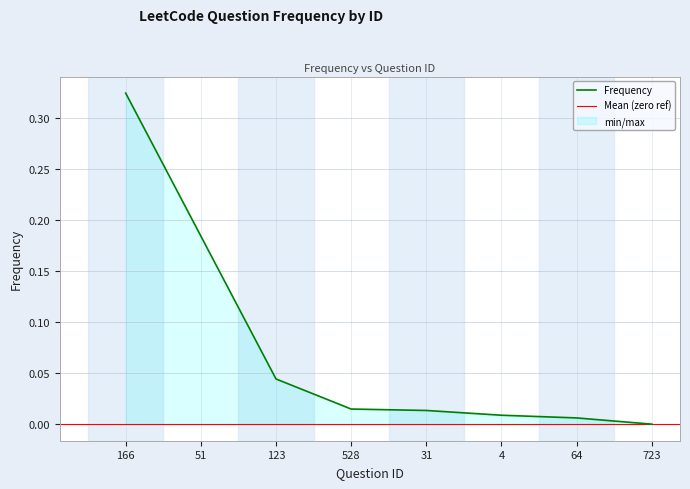

Reading left to right, transcribe all the data shown in this chart.

166=0.3	51=0.2	123=0.0	528=0.0	31=0.0	4=0.0	64=0.0	723=0.0